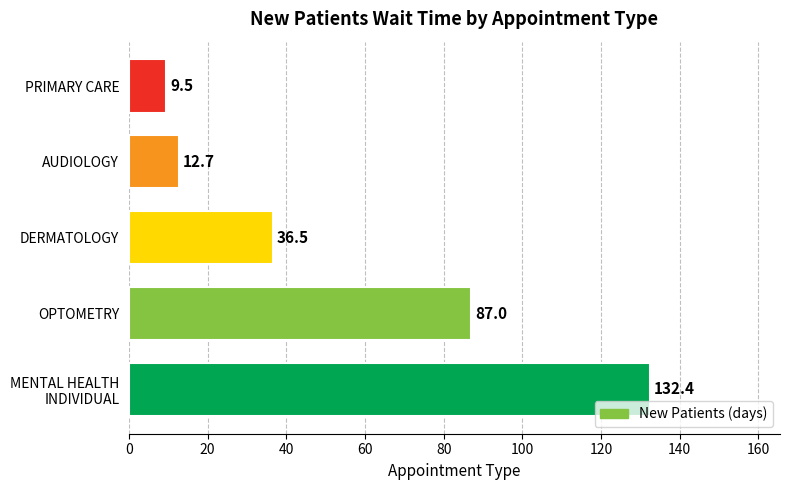

Count the number of categories in the chart.

5